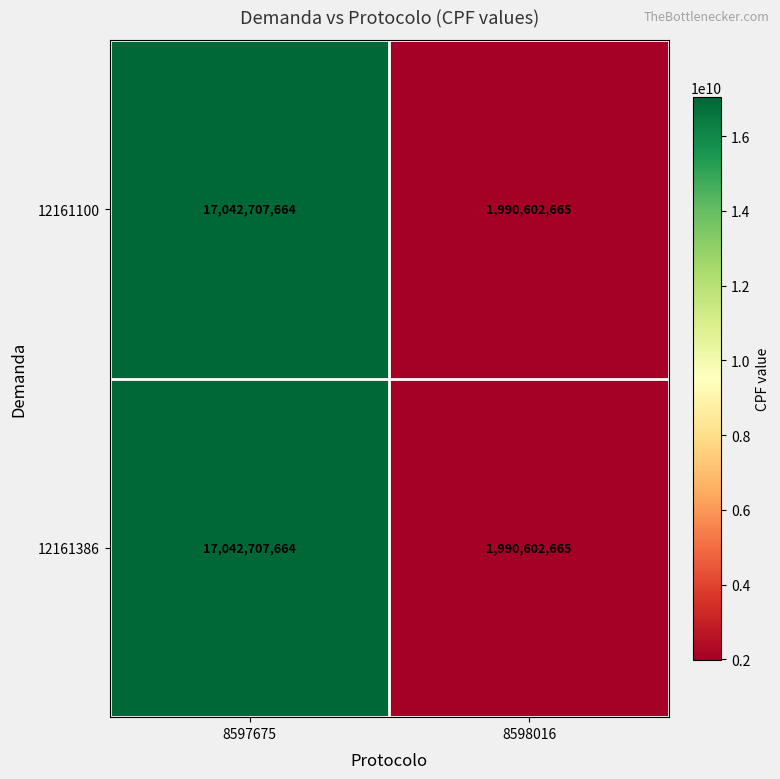

True or false: 12161386 has a value of 17042707664 at 8597675.

True